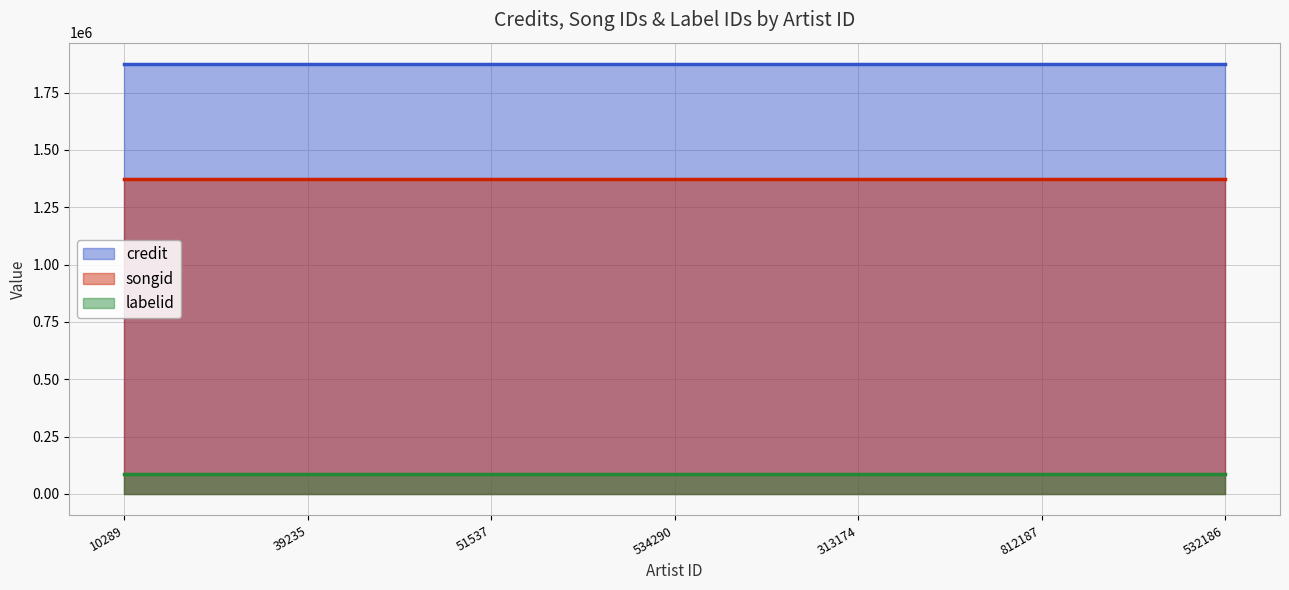

Reading right to left, list all the values displayed in this chart.

credit: 532186=1873687	812187=1873687	313174=1873687	534290=1873687	51537=1873687	39235=1873687	10289=1873687
songid: 532186=1370894	812187=1370894	313174=1370894	534290=1370894	51537=1370894	39235=1370894	10289=1370894
labelid: 532186=86262	812187=86262	313174=86262	534290=86262	51537=86262	39235=86262	10289=86262